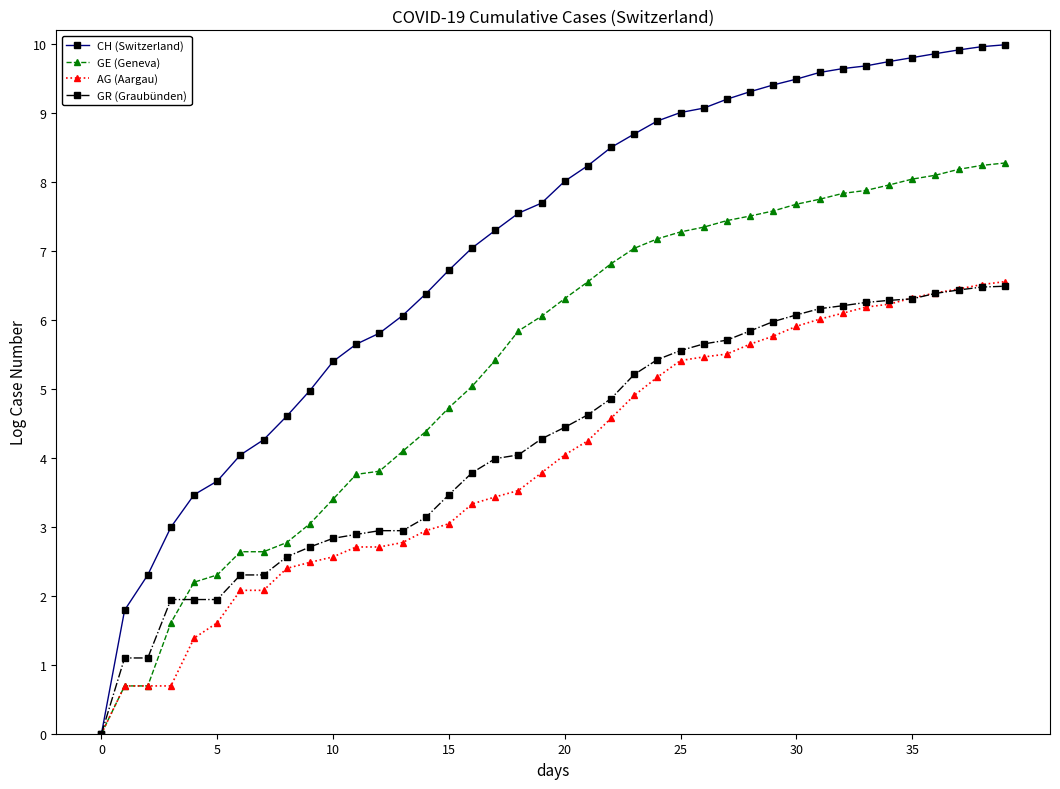

What is the sum of all GE (Geneva) values?

216.1